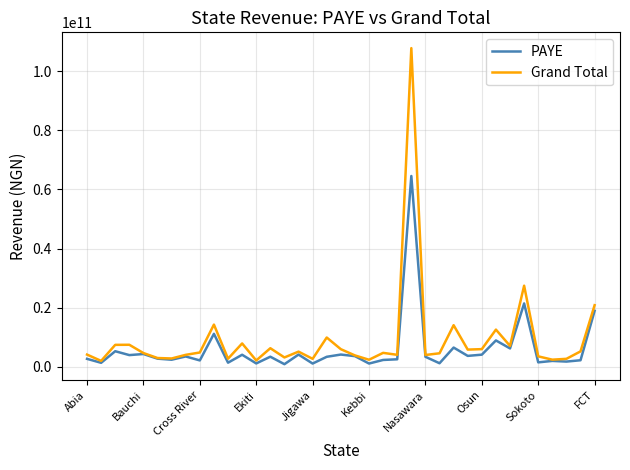

Which series has the largest range (max minus min)?

Grand Total